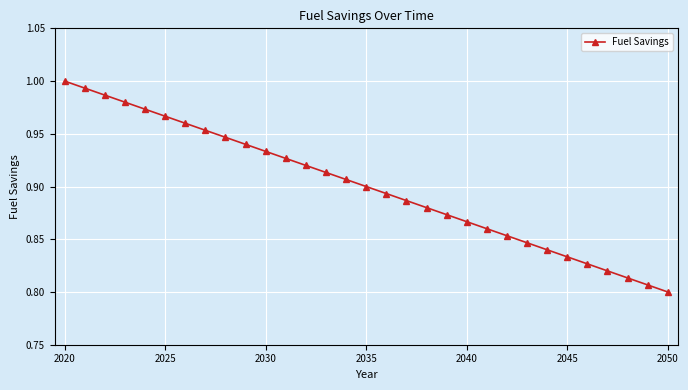

True or false: there are more than 0 points higher than both neighbors.

False